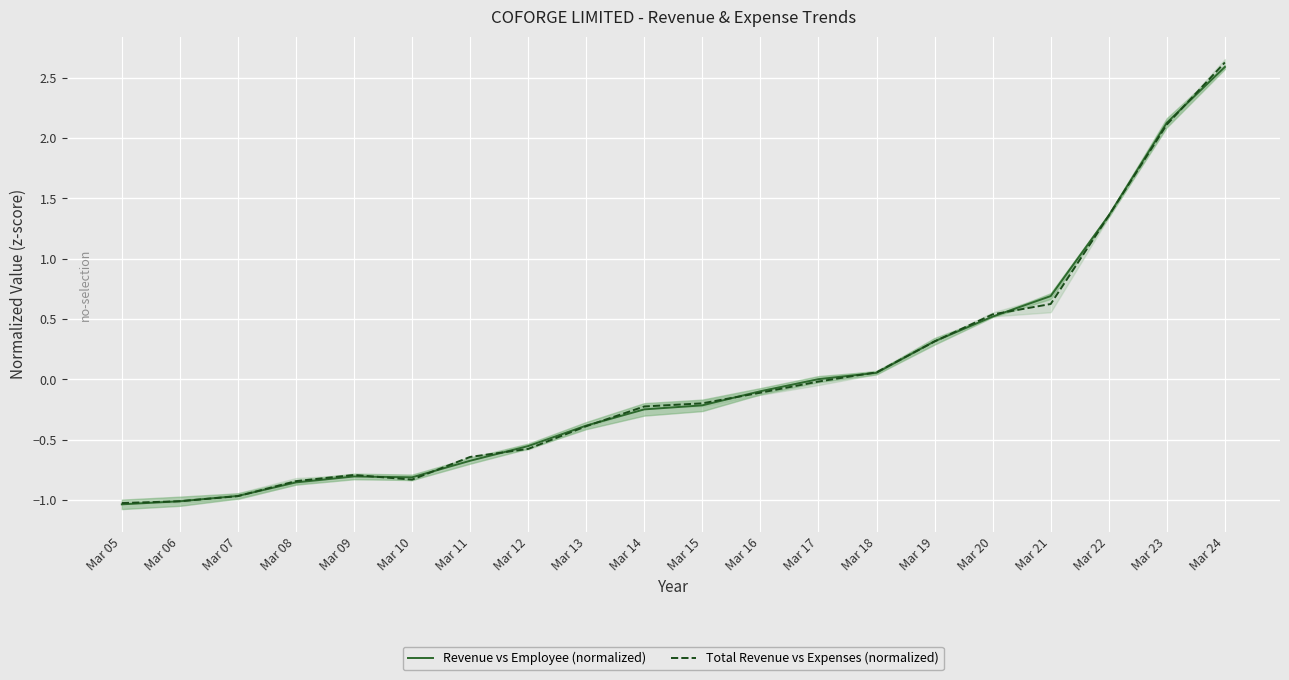

Where is the first local minimum for Total Revenue vs Expenses (normalized)?

Mar 10